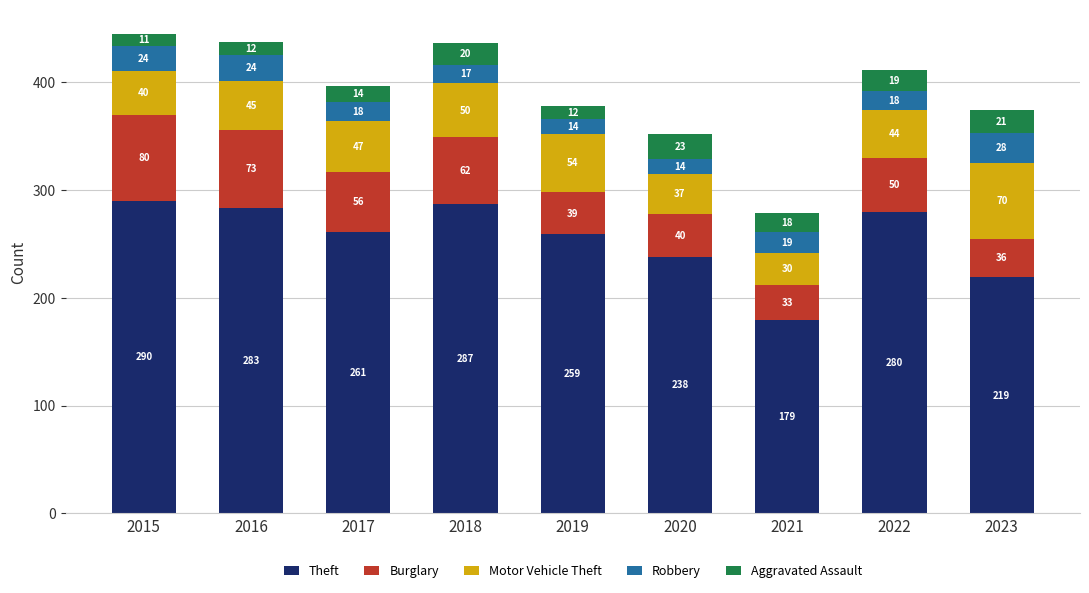

Which category has the highest value in the Theft series?

2015